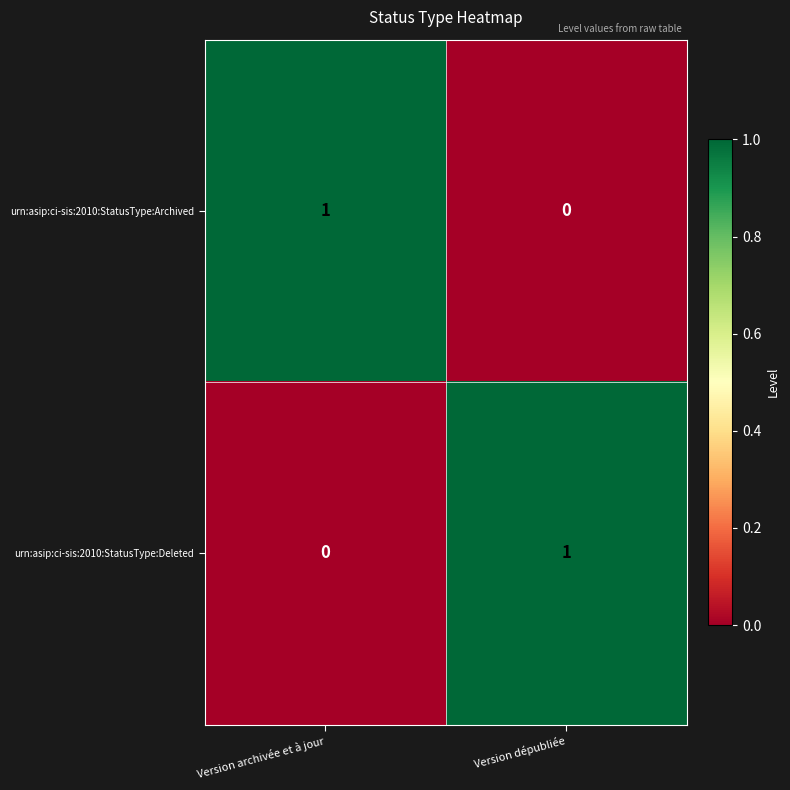

Reading right to left, list all the values displayed in this chart.

urn:asip:ci-sis:2010:StatusType:Archived: 0	1
urn:asip:ci-sis:2010:StatusType:Deleted: 1	0